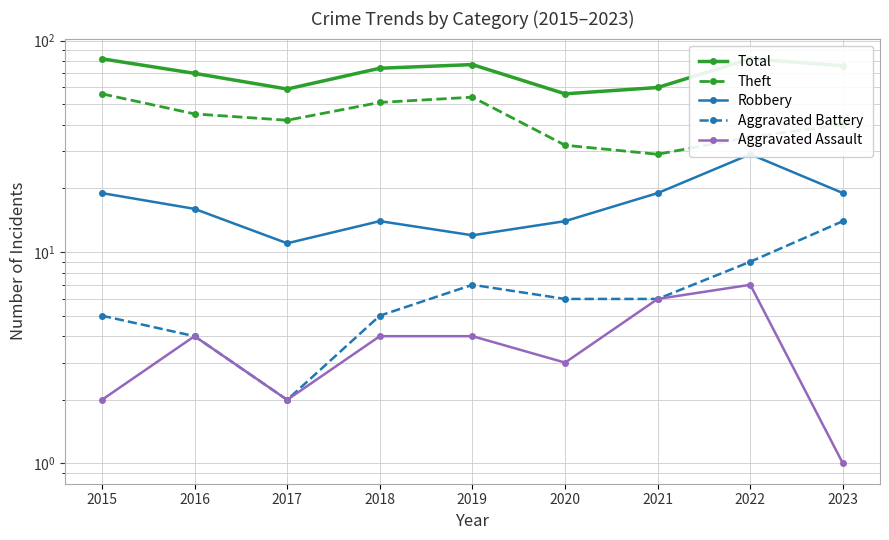

What is the sum of the Total values at 2020 and 2019?

133